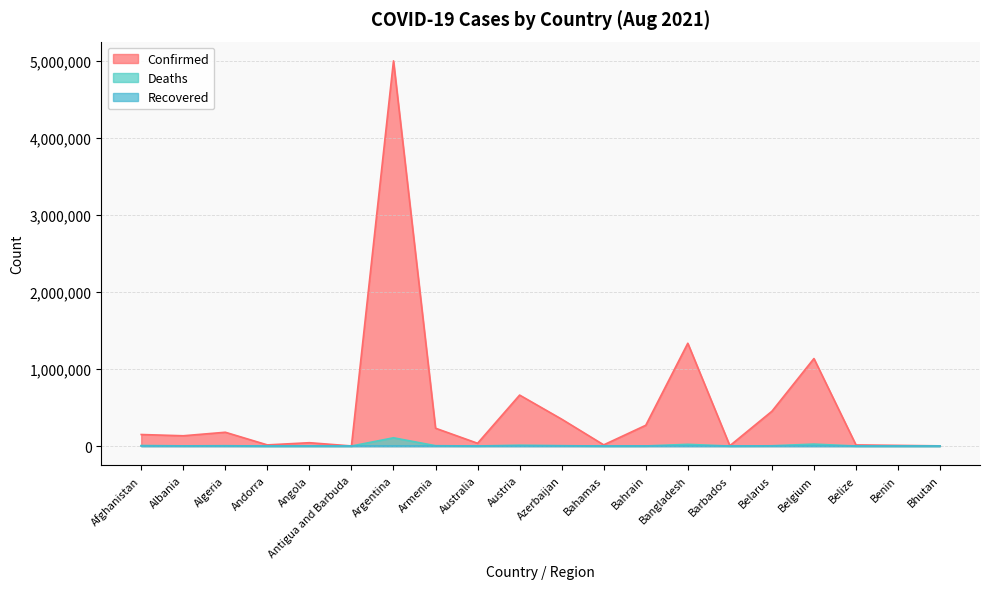

Which series changed the most between Angola and Bahrain?

Confirmed